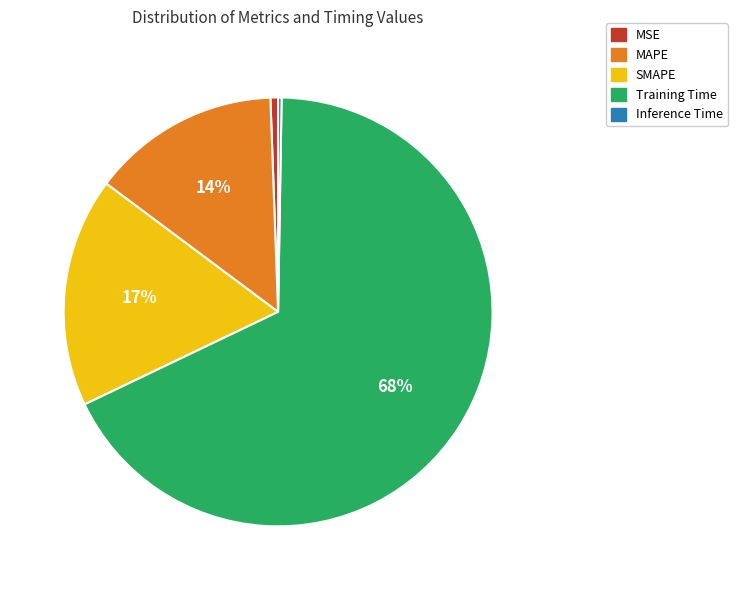

Does MSE account for over 50% of the chart?

No